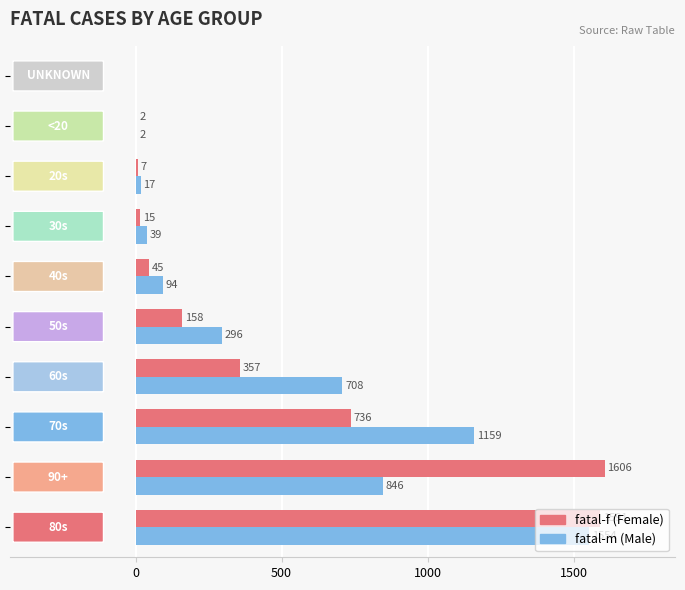

What is the greatest value displayed?

1606